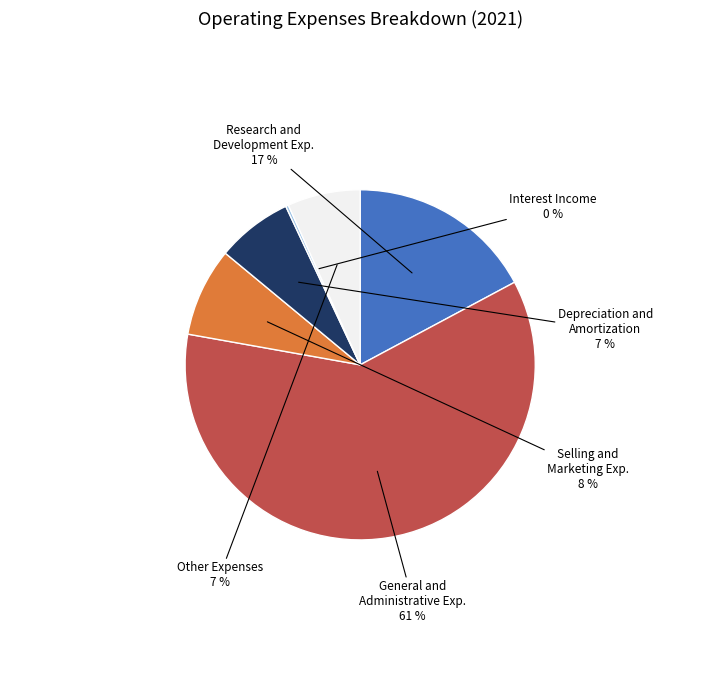

To the nearest percent, what is the average slice percentage?

17%